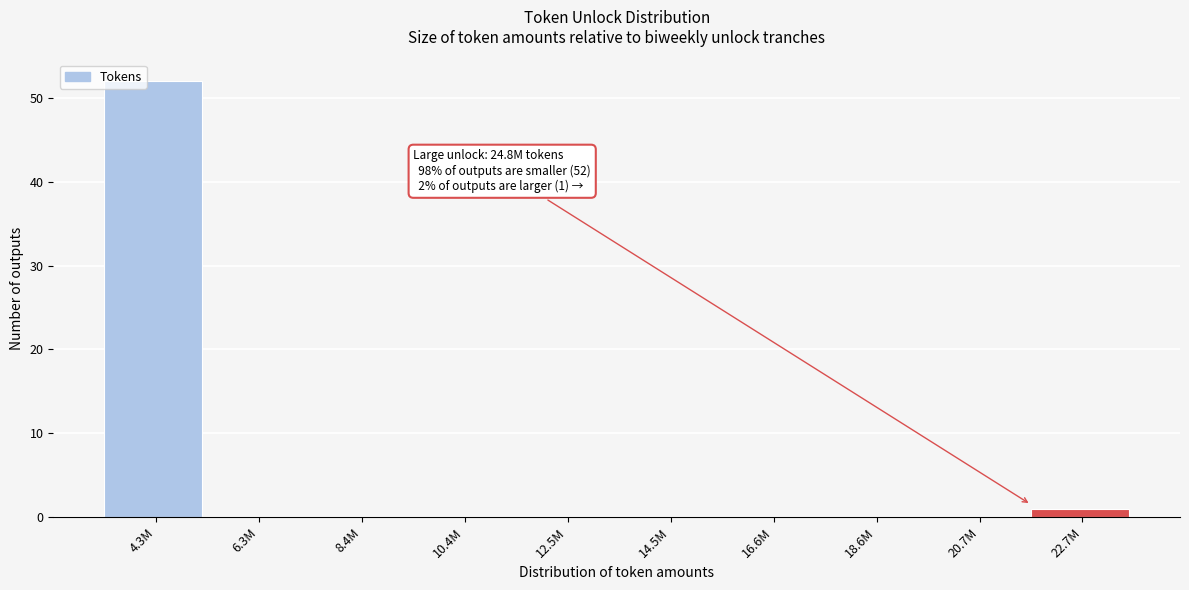

Reading right to left, what are all the values shown in this chart?

22.7M=1	20.7M=0	18.6M=0	16.6M=0	14.5M=0	12.5M=0	10.4M=0	8.4M=0	6.3M=0	4.3M=52